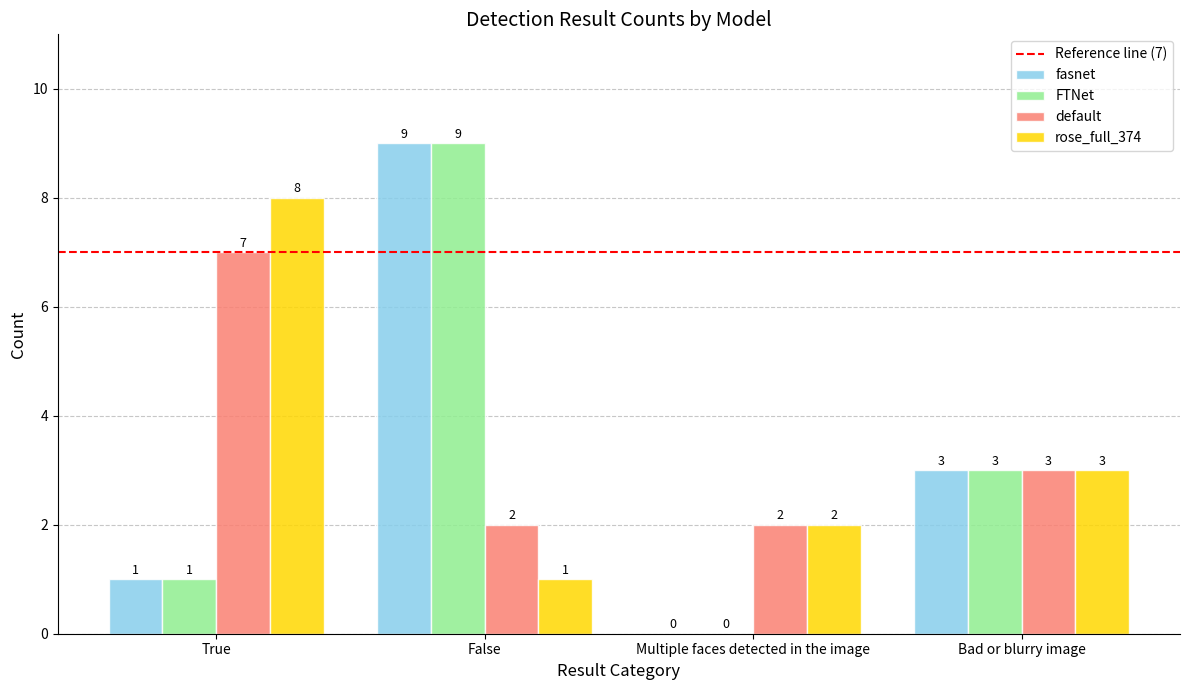

Count the number of categories in the chart.

4